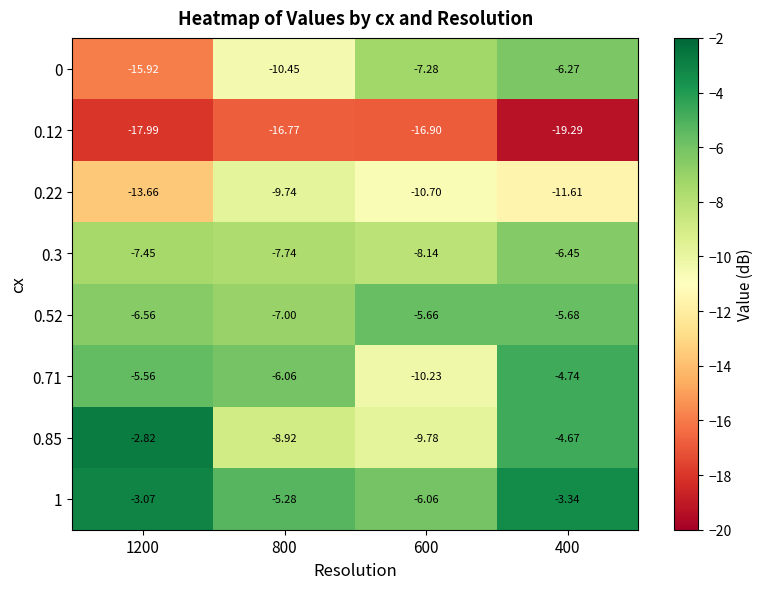

Is the value of 0 at 600 greater than the value of 0.22 at 400?

Yes